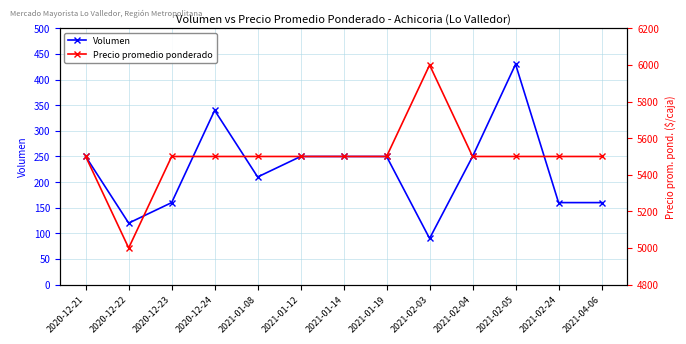

Rank the series at 2021-01-14 from lowest to highest value.

Volumen, Precio promedio ponderado